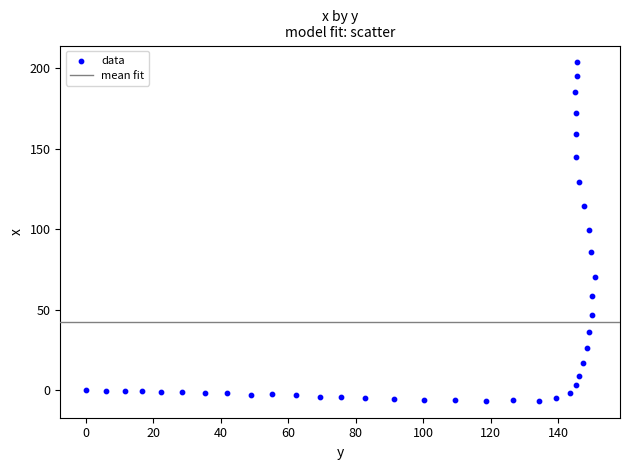

What is the range of X values (max minus min)?

150.7